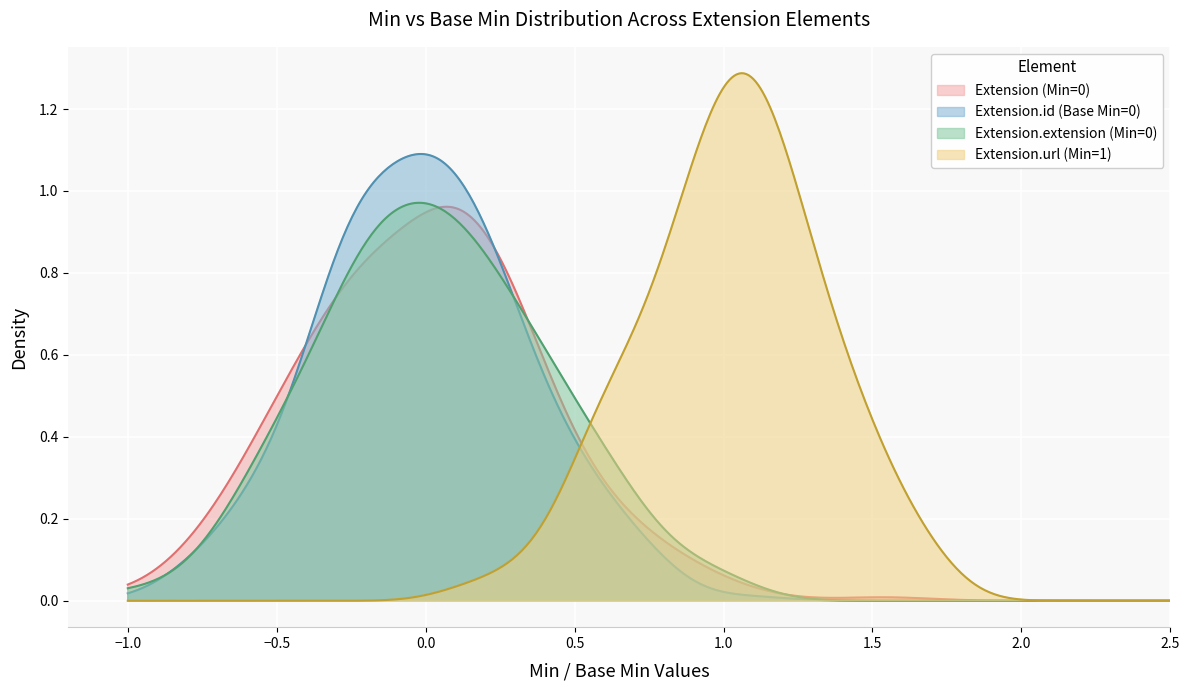

Which series has the largest total across all categories?

Extension.url